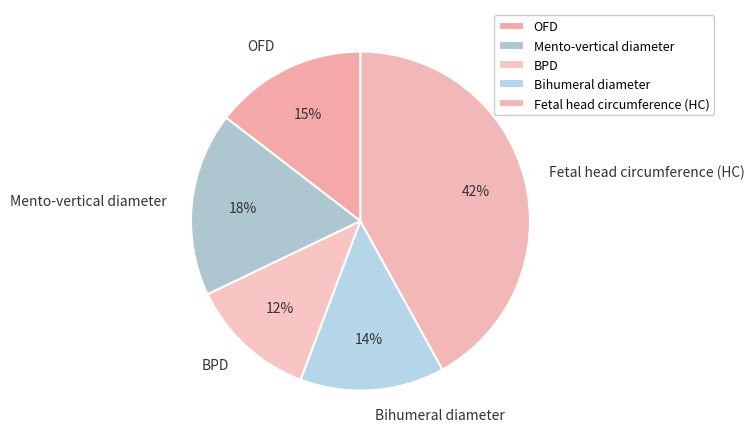

What is the smallest slice in the pie chart?

BPD